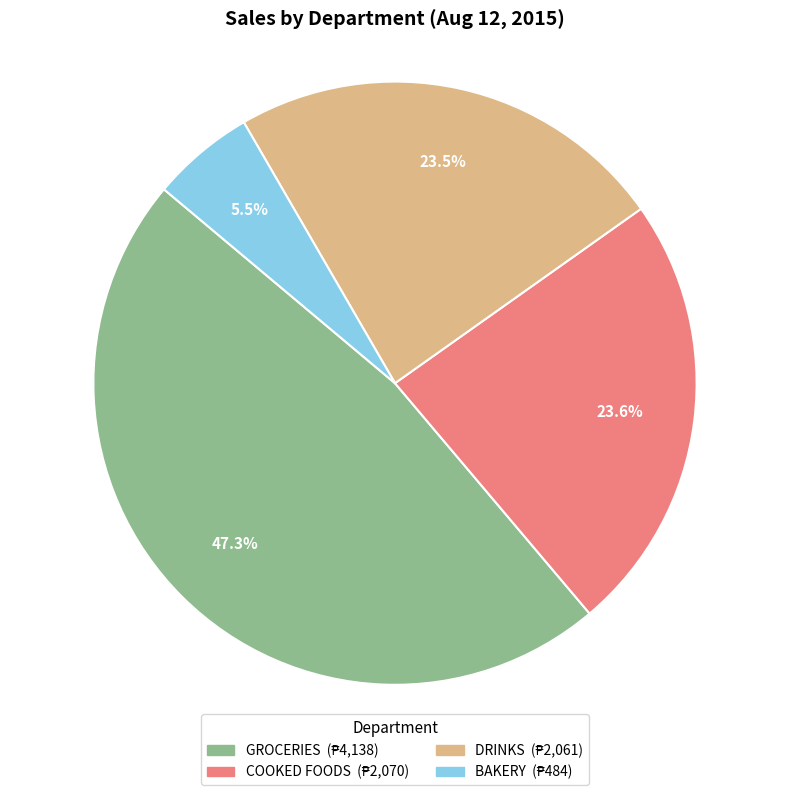

Is there a majority slice in this chart?

No